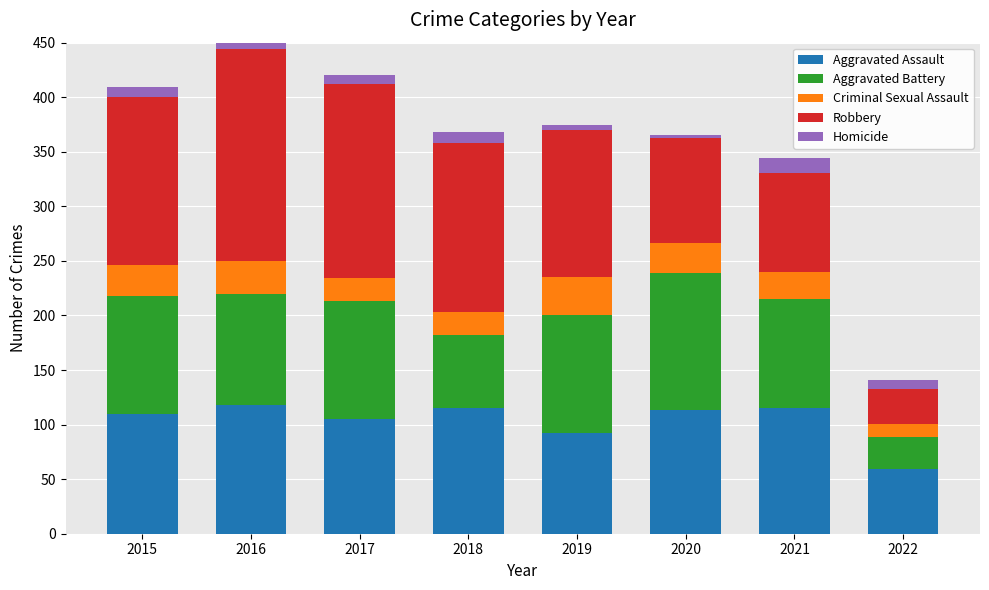

What is the total value across all series at 2021?

344